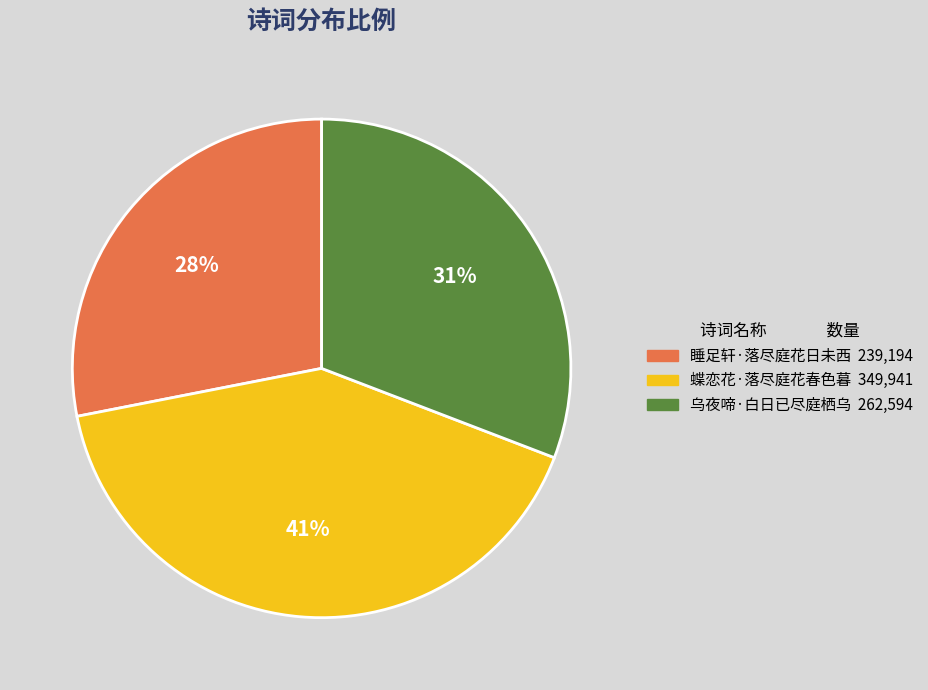

To the nearest percent, what is the average slice percentage?

33%